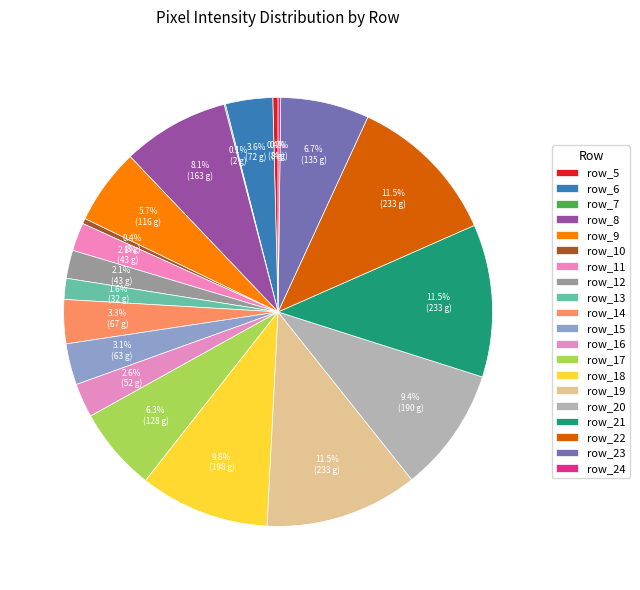

To the nearest percent, what percentage of the pie is row_16?

3%